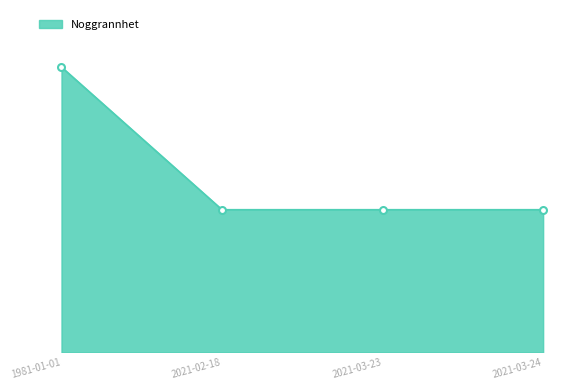

Does the chart have visible grid lines?

No